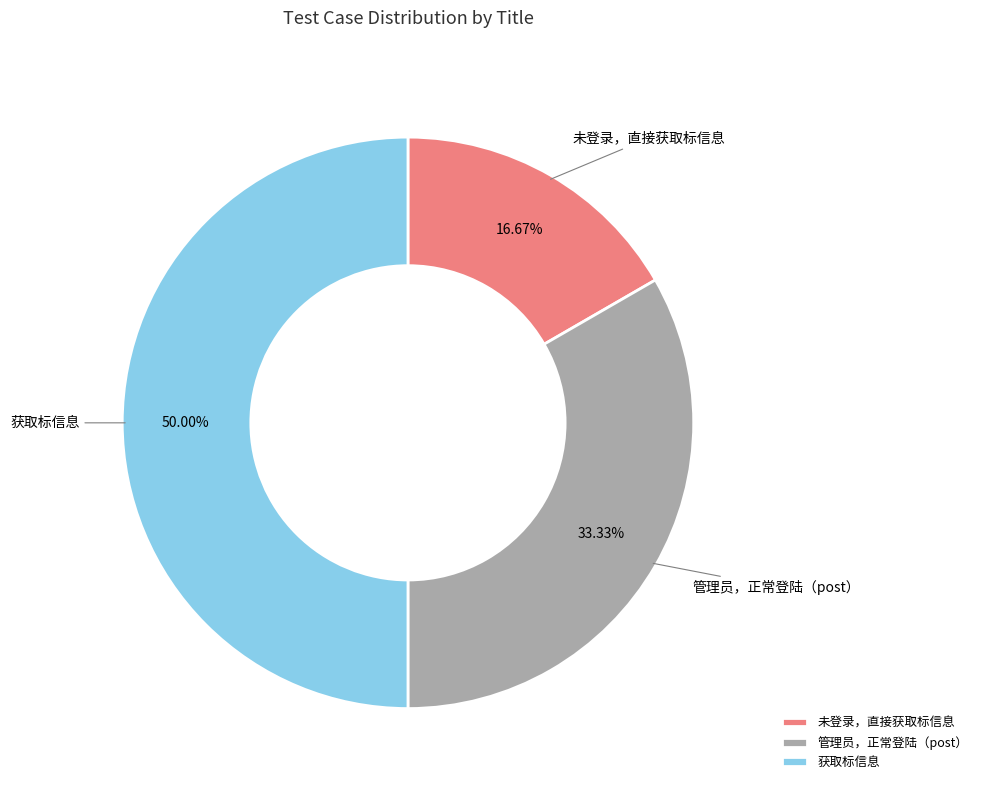

The 管理员，正常登陆（post） slice represents 33% of the pie. True or false?

True